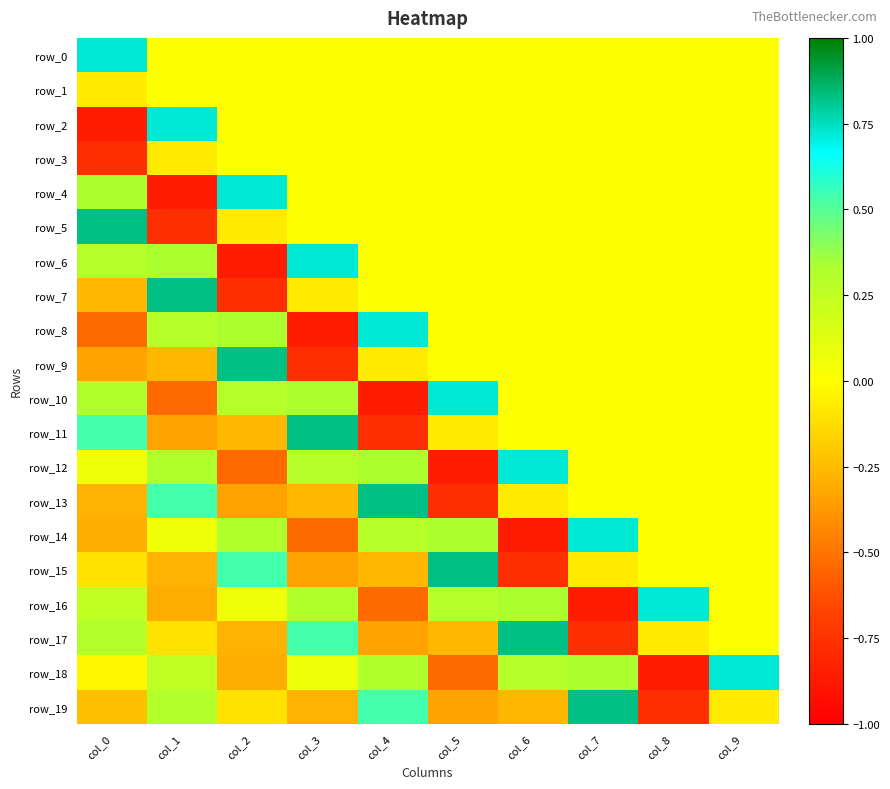

Reading left to right, what are all the values shown in this chart?

row_0: col_0=0.7	col_1=0.0	col_2=0.0	col_3=0.0	col_4=0.0	col_5=0.0	col_6=0.0	col_7=0.0	col_8=0.0	col_9=0.0
row_1: col_0=-0.1	col_1=0.0	col_2=0.0	col_3=0.0	col_4=0.0	col_5=0.0	col_6=0.0	col_7=0.0	col_8=0.0	col_9=0.0
row_2: col_0=-0.9	col_1=0.7	col_2=0.0	col_3=0.0	col_4=0.0	col_5=0.0	col_6=0.0	col_7=0.0	col_8=0.0	col_9=0.0
row_3: col_0=-0.8	col_1=-0.1	col_2=0.0	col_3=0.0	col_4=0.0	col_5=0.0	col_6=0.0	col_7=0.0	col_8=0.0	col_9=0.0
row_4: col_0=0.3	col_1=-0.9	col_2=0.7	col_3=0.0	col_4=0.0	col_5=0.0	col_6=0.0	col_7=0.0	col_8=0.0	col_9=0.0
row_5: col_0=0.8	col_1=-0.8	col_2=-0.1	col_3=0.0	col_4=0.0	col_5=0.0	col_6=0.0	col_7=0.0	col_8=0.0	col_9=0.0
row_6: col_0=0.3	col_1=0.3	col_2=-0.9	col_3=0.7	col_4=0.0	col_5=0.0	col_6=0.0	col_7=0.0	col_8=0.0	col_9=0.0
row_7: col_0=-0.3	col_1=0.8	col_2=-0.8	col_3=-0.1	col_4=0.0	col_5=0.0	col_6=0.0	col_7=0.0	col_8=0.0	col_9=0.0
row_8: col_0=-0.5	col_1=0.3	col_2=0.3	col_3=-0.9	col_4=0.7	col_5=0.0	col_6=0.0	col_7=0.0	col_8=0.0	col_9=0.0
row_9: col_0=-0.3	col_1=-0.3	col_2=0.8	col_3=-0.8	col_4=-0.1	col_5=0.0	col_6=0.0	col_7=0.0	col_8=0.0	col_9=0.0
row_10: col_0=0.3	col_1=-0.5	col_2=0.3	col_3=0.3	col_4=-0.9	col_5=0.7	col_6=0.0	col_7=0.0	col_8=0.0	col_9=0.0
row_11: col_0=0.5	col_1=-0.3	col_2=-0.3	col_3=0.8	col_4=-0.8	col_5=-0.1	col_6=0.0	col_7=0.0	col_8=0.0	col_9=0.0
row_12: col_0=0.1	col_1=0.3	col_2=-0.5	col_3=0.3	col_4=0.3	col_5=-0.9	col_6=0.7	col_7=0.0	col_8=0.0	col_9=0.0
row_13: col_0=-0.3	col_1=0.5	col_2=-0.3	col_3=-0.3	col_4=0.8	col_5=-0.8	col_6=-0.1	col_7=0.0	col_8=0.0	col_9=0.0
row_14: col_0=-0.3	col_1=0.1	col_2=0.3	col_3=-0.5	col_4=0.3	col_5=0.3	col_6=-0.9	col_7=0.7	col_8=0.0	col_9=0.0
row_15: col_0=-0.1	col_1=-0.3	col_2=0.5	col_3=-0.3	col_4=-0.3	col_5=0.8	col_6=-0.8	col_7=-0.1	col_8=0.0	col_9=0.0
row_16: col_0=0.3	col_1=-0.3	col_2=0.1	col_3=0.3	col_4=-0.5	col_5=0.3	col_6=0.3	col_7=-0.9	col_8=0.7	col_9=0.0
row_17: col_0=0.3	col_1=-0.1	col_2=-0.3	col_3=0.5	col_4=-0.3	col_5=-0.3	col_6=0.8	col_7=-0.8	col_8=-0.1	col_9=0.0
row_18: col_0=-0.0	col_1=0.3	col_2=-0.3	col_3=0.1	col_4=0.3	col_5=-0.5	col_6=0.3	col_7=0.3	col_8=-0.9	col_9=0.7
row_19: col_0=-0.2	col_1=0.3	col_2=-0.1	col_3=-0.3	col_4=0.5	col_5=-0.3	col_6=-0.3	col_7=0.8	col_8=-0.8	col_9=-0.1